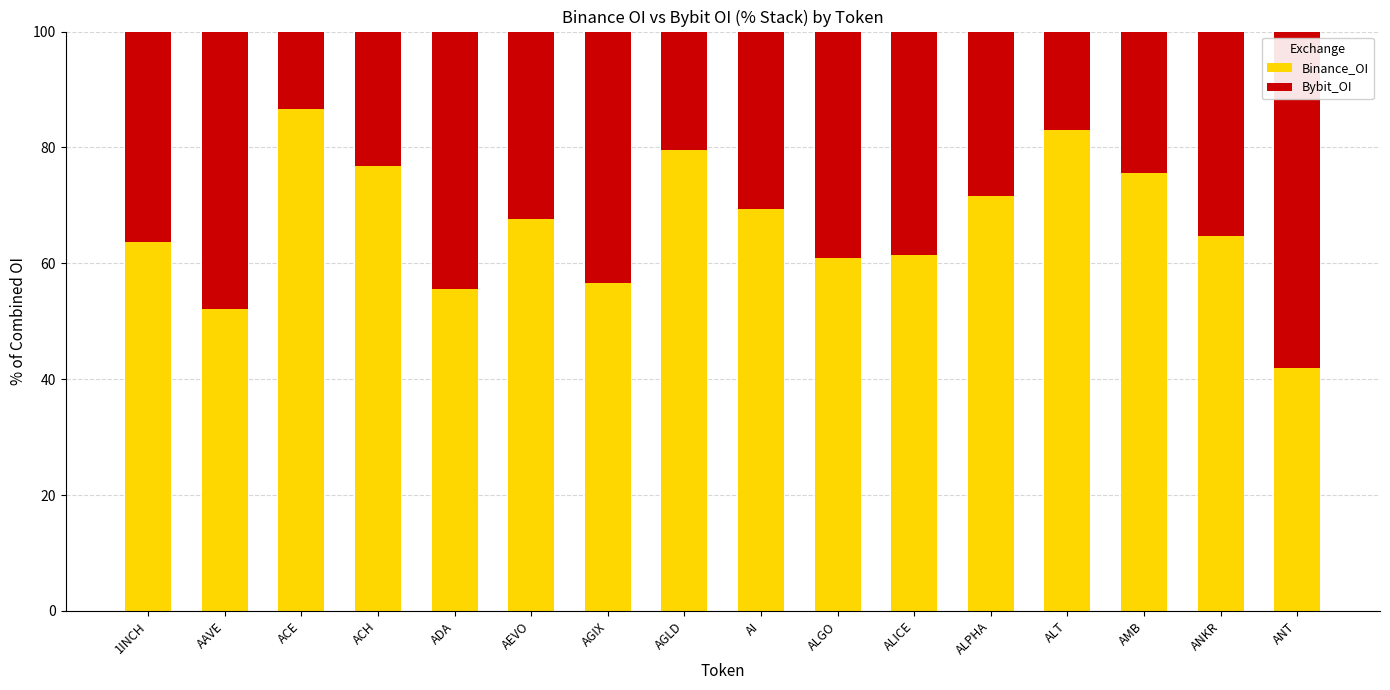

What is the average value of the Binance_OI series?

66.7